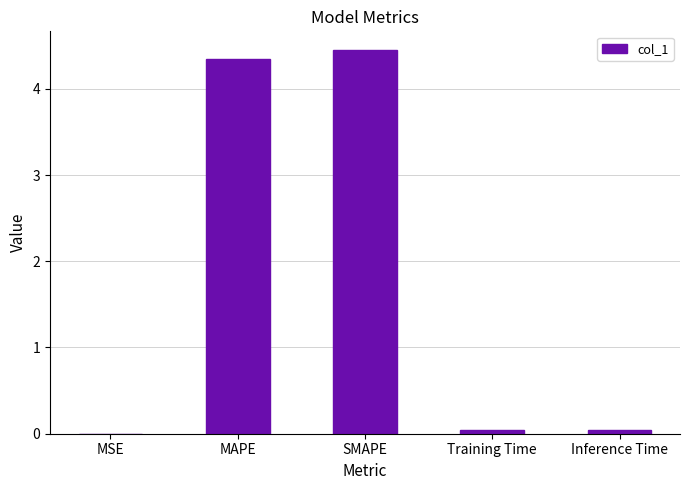

What is the greatest value displayed?

4.4